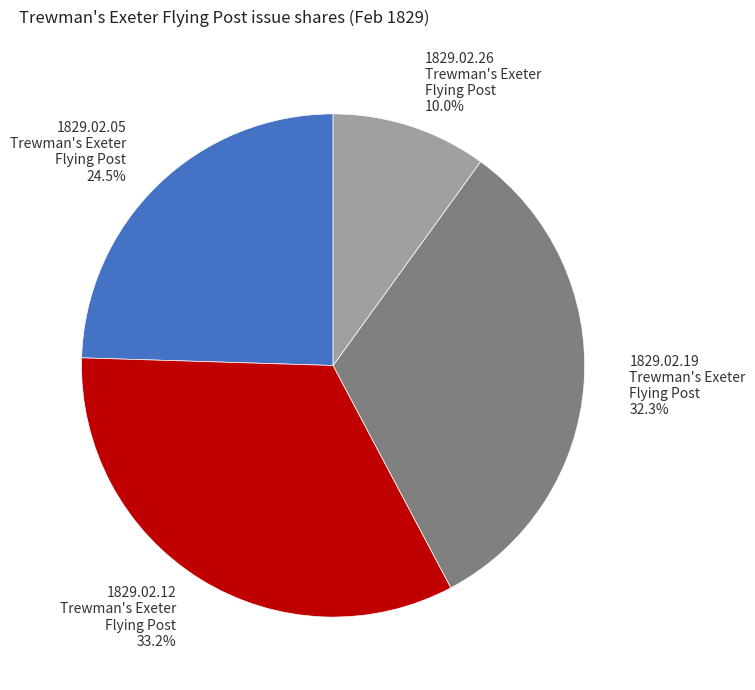

To the nearest percent, what is the difference between the largest and smallest slice percentages?

23%